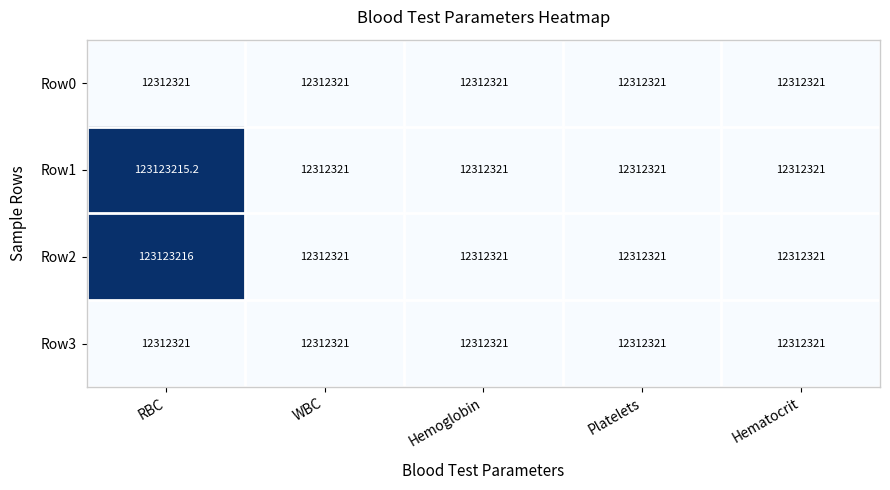

The value of Row2 at WBC is 3894145.4. True or false?

False